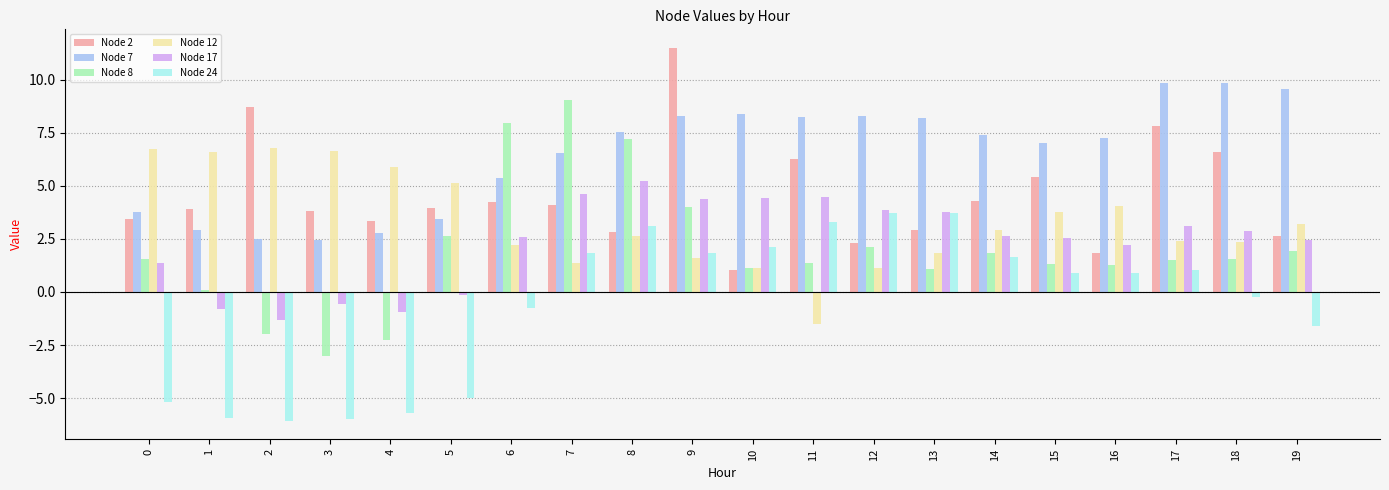

What is the greatest value displayed?

11.5